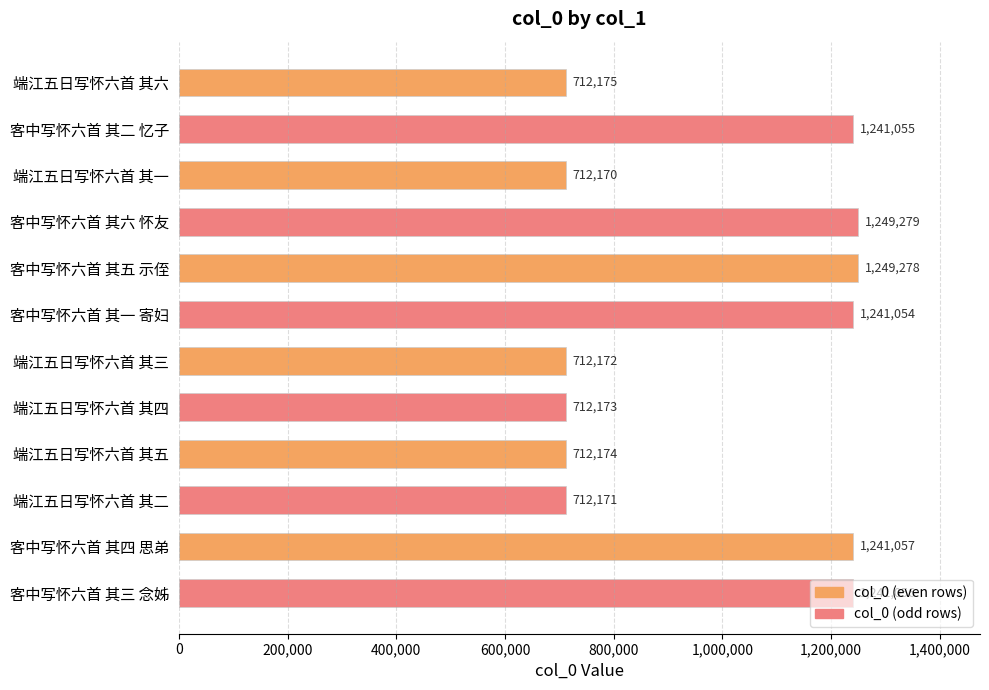

What value does the data have at 客中写怀六首 其六 怀友, to the nearest 100?

1249300